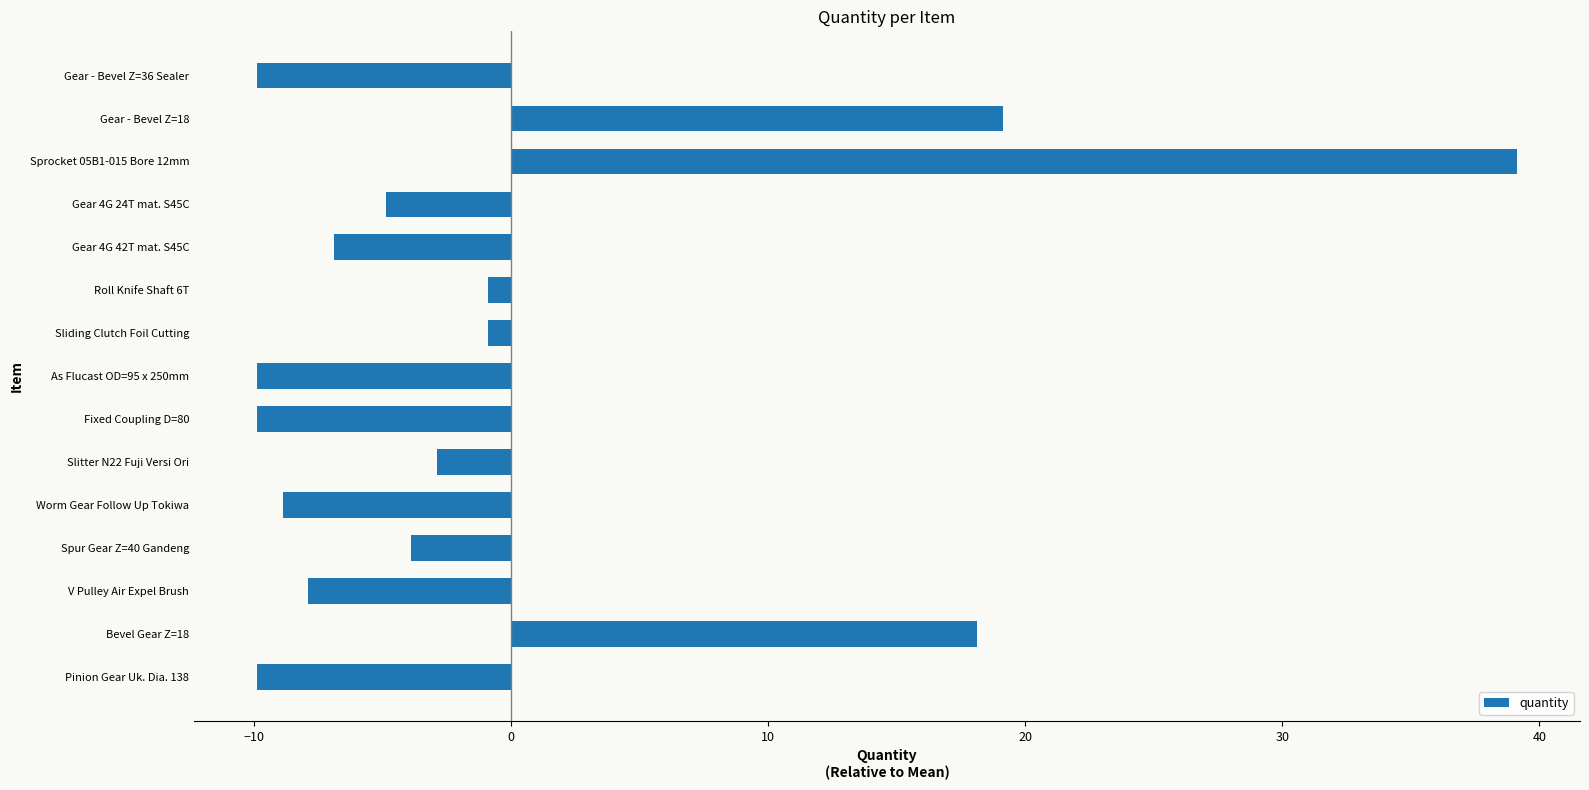

How many series are shown in this chart?

1